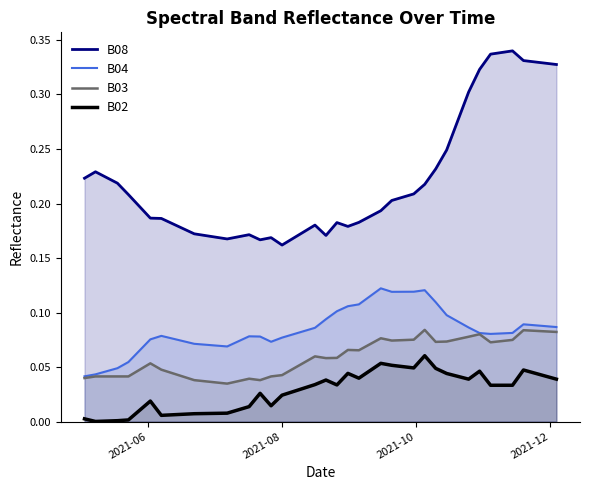

What is the value of the B04 point at the 20th from the left?

0.1